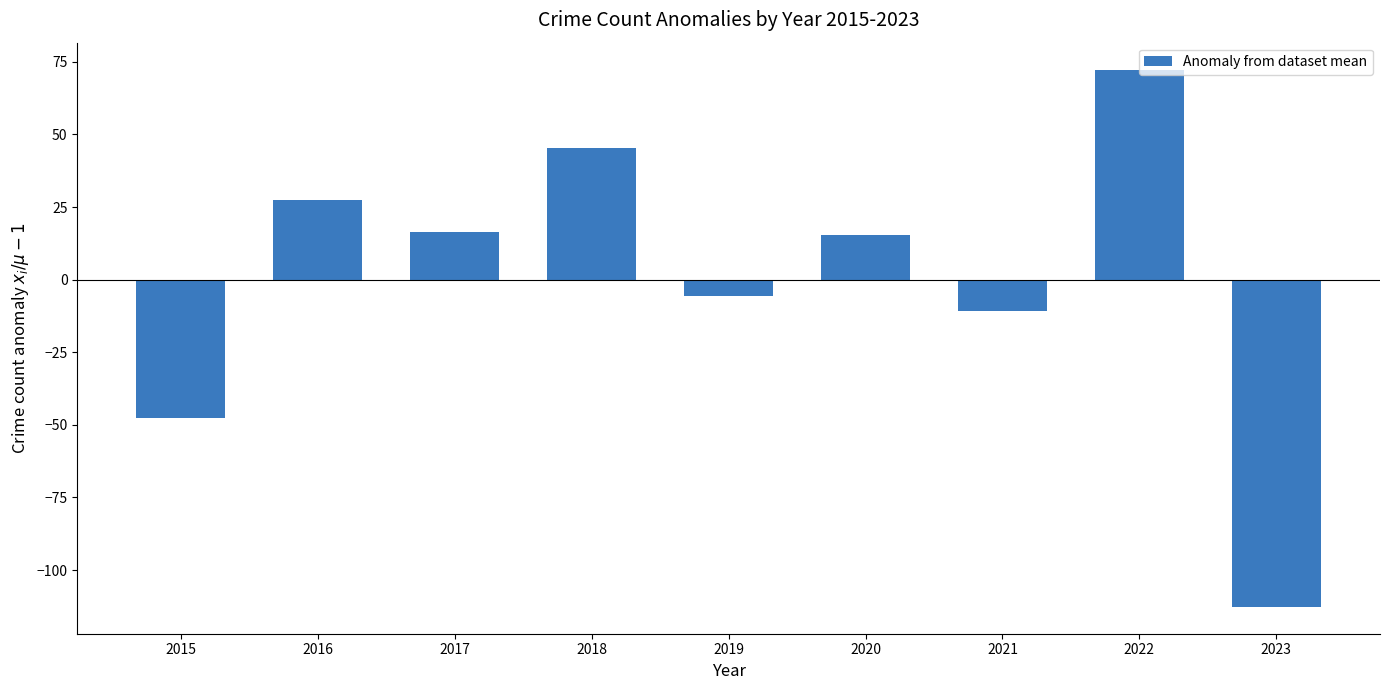

How many bars are there in total?

9